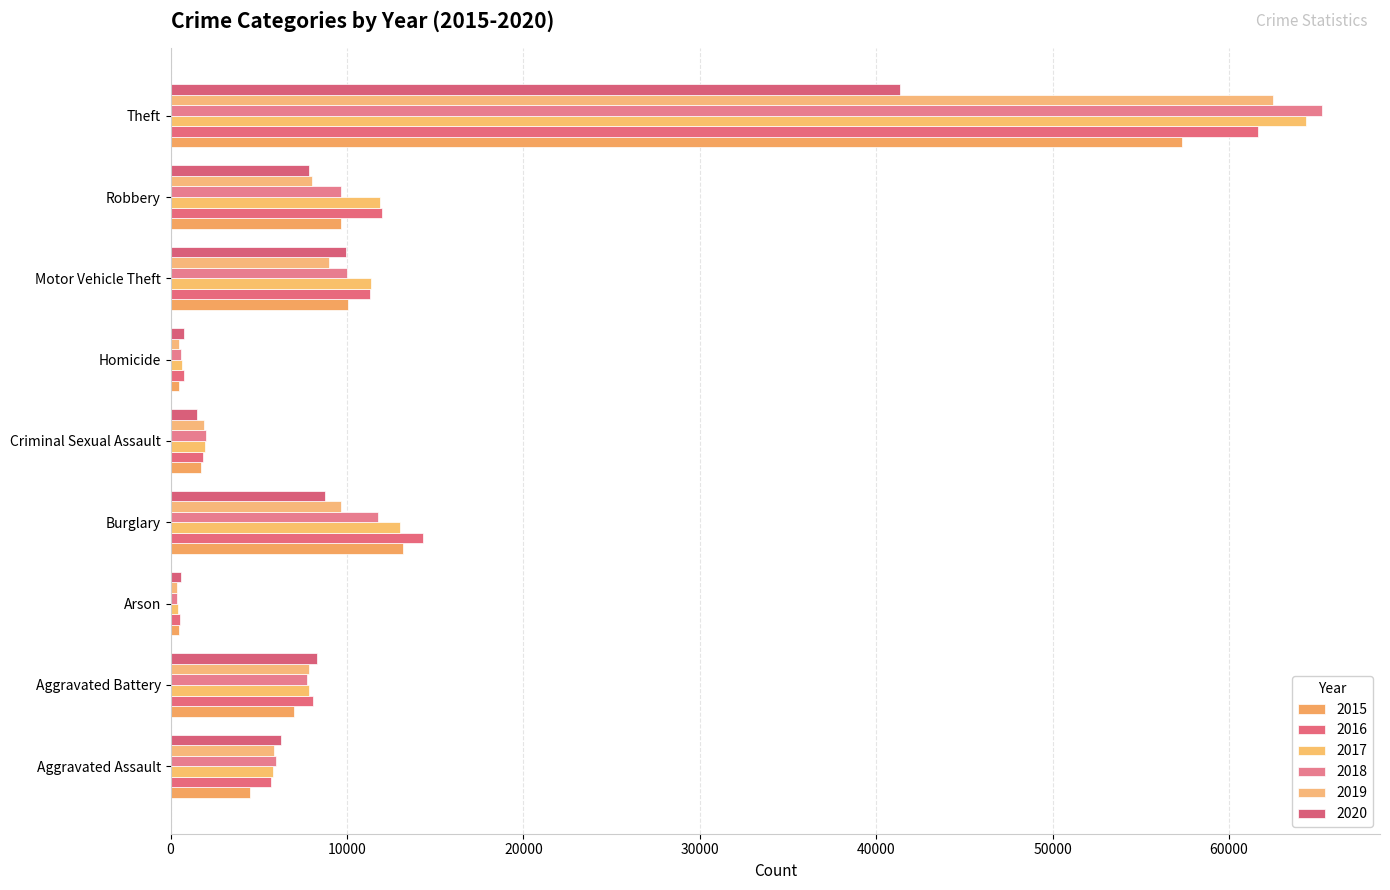

At Criminal Sexual Assault, list the series in order from smallest to largest.

2020, 2015, 2016, 2019, 2017, 2018